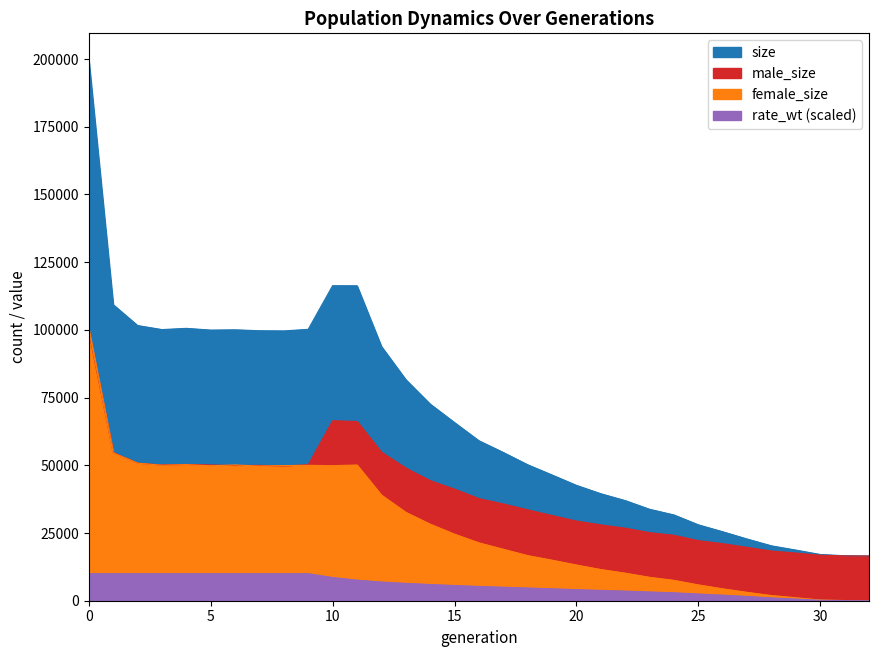

True or false: female_size and size cross at least once.

False